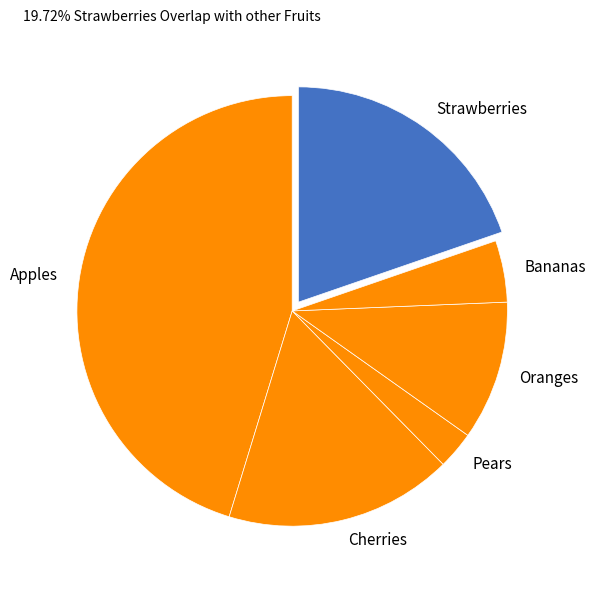

How many slices are in this pie chart?

6